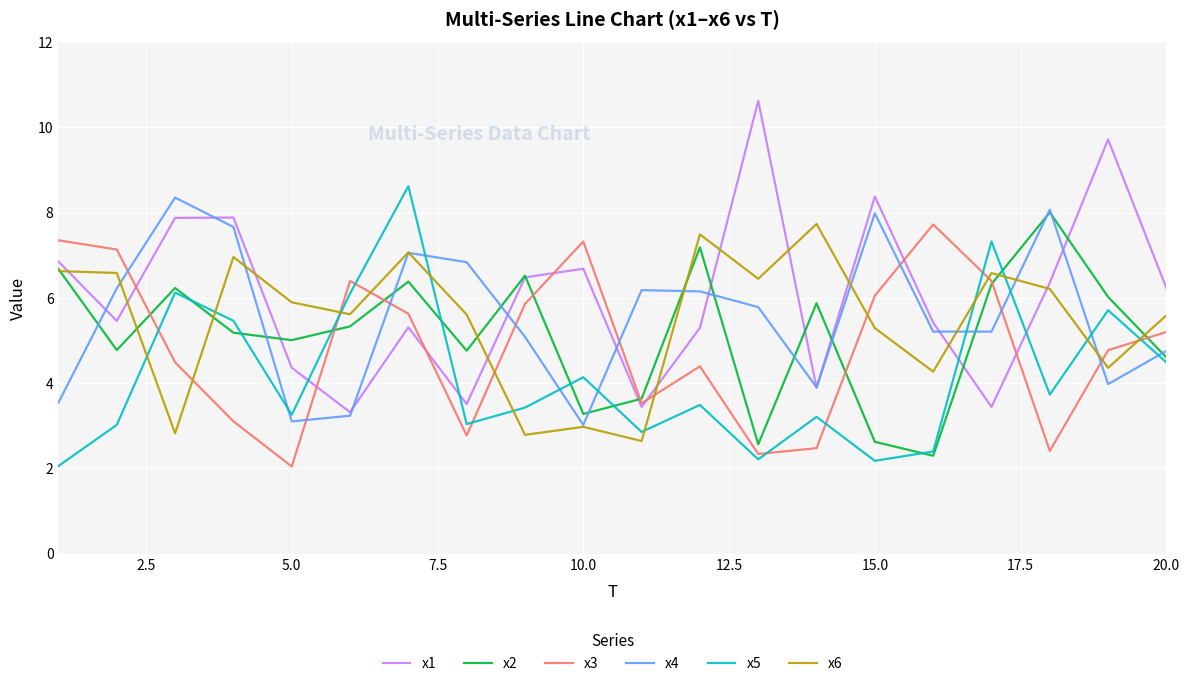

True or false: x1 has more than 0 points higher than both neighbors.

True